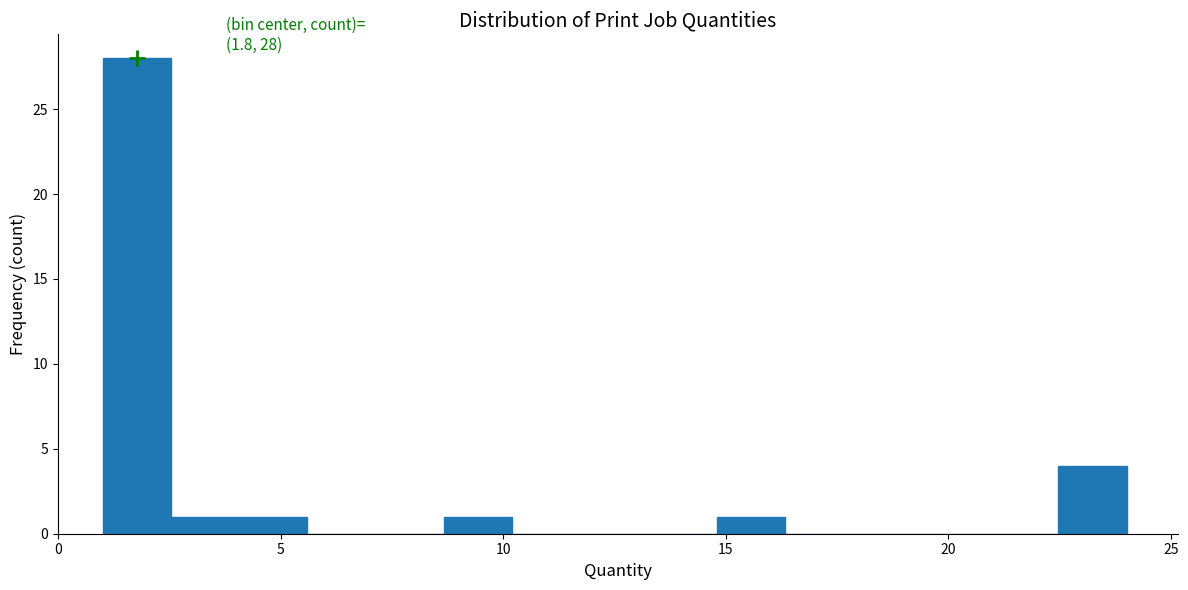

Read against the x-axis, roughly where is the centre of the tallest bar?

2.0